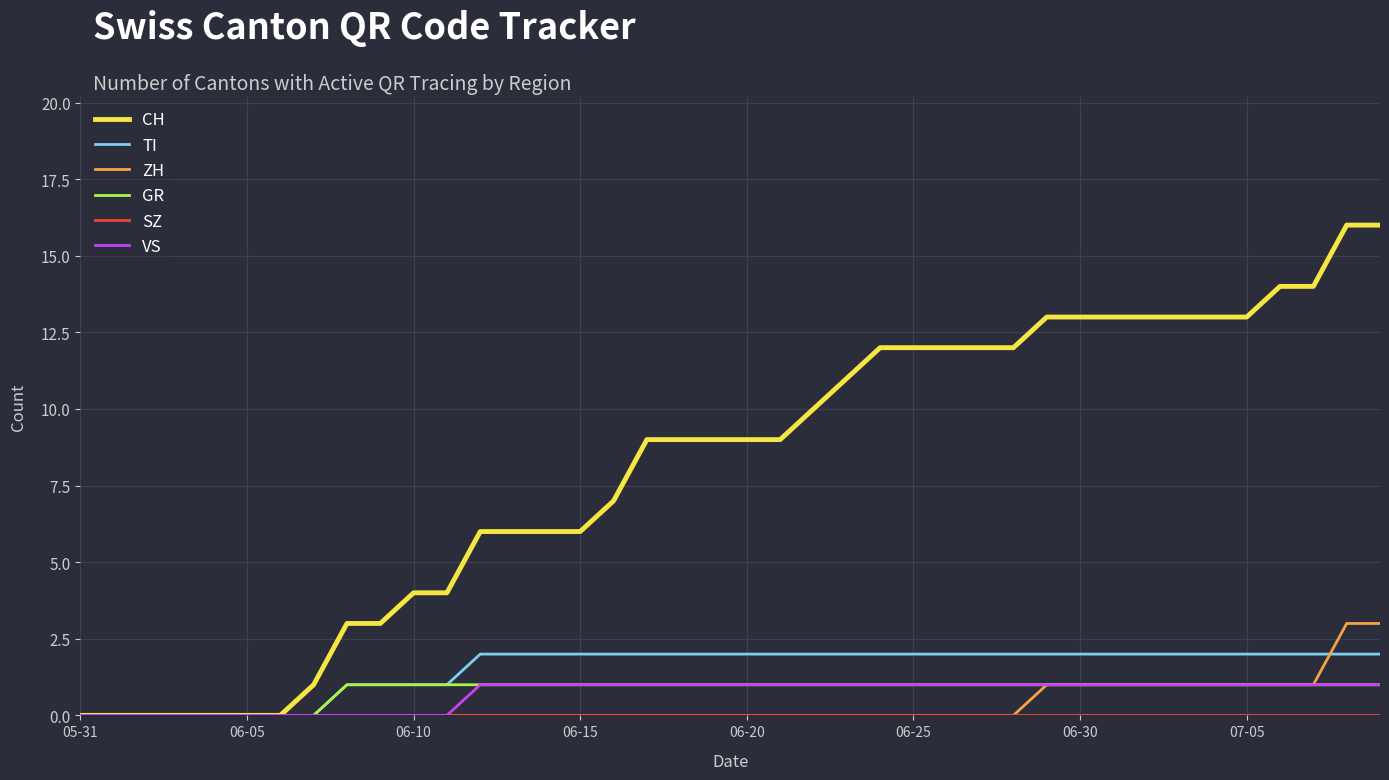

What is the difference between the second highest and minimum values in the CH series?

16